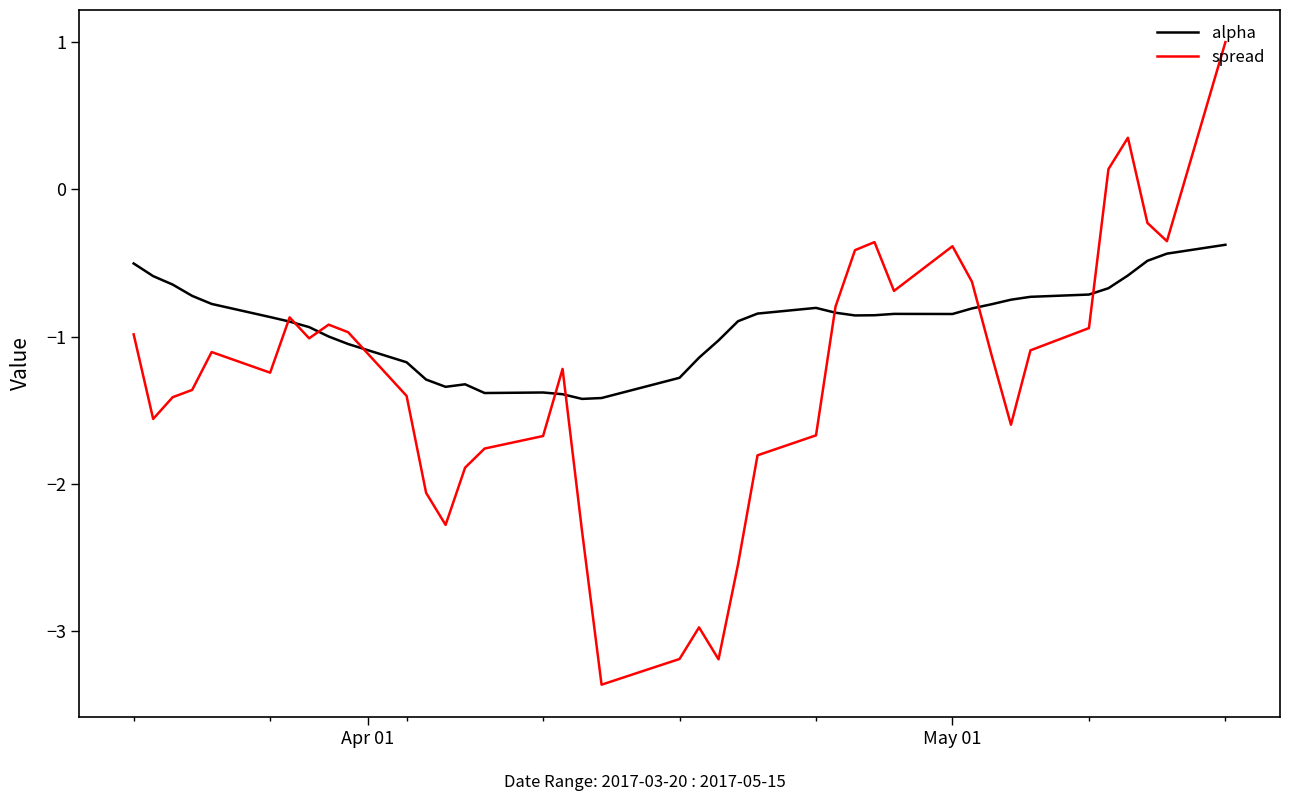

How many interior local valleys does the spread series have?

9